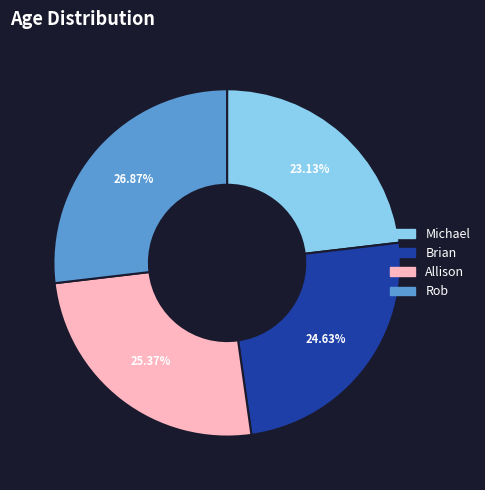

To the nearest percent, what is the difference between the Rob and Michael slice percentages?

4%